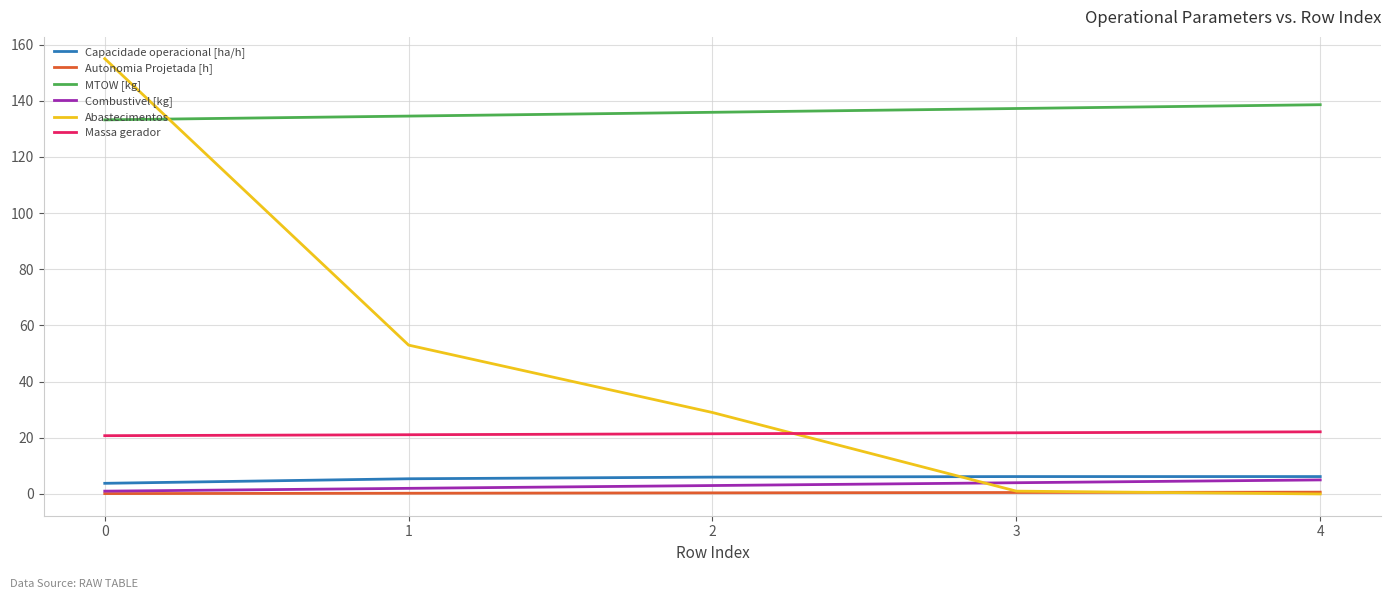

What are all the series names shown in the legend?

Capacidade operacional [ha/h], Autonomia Projetada [h], MTOW [kg], Combustivel [kg], Abastecimentos, Massa gerador